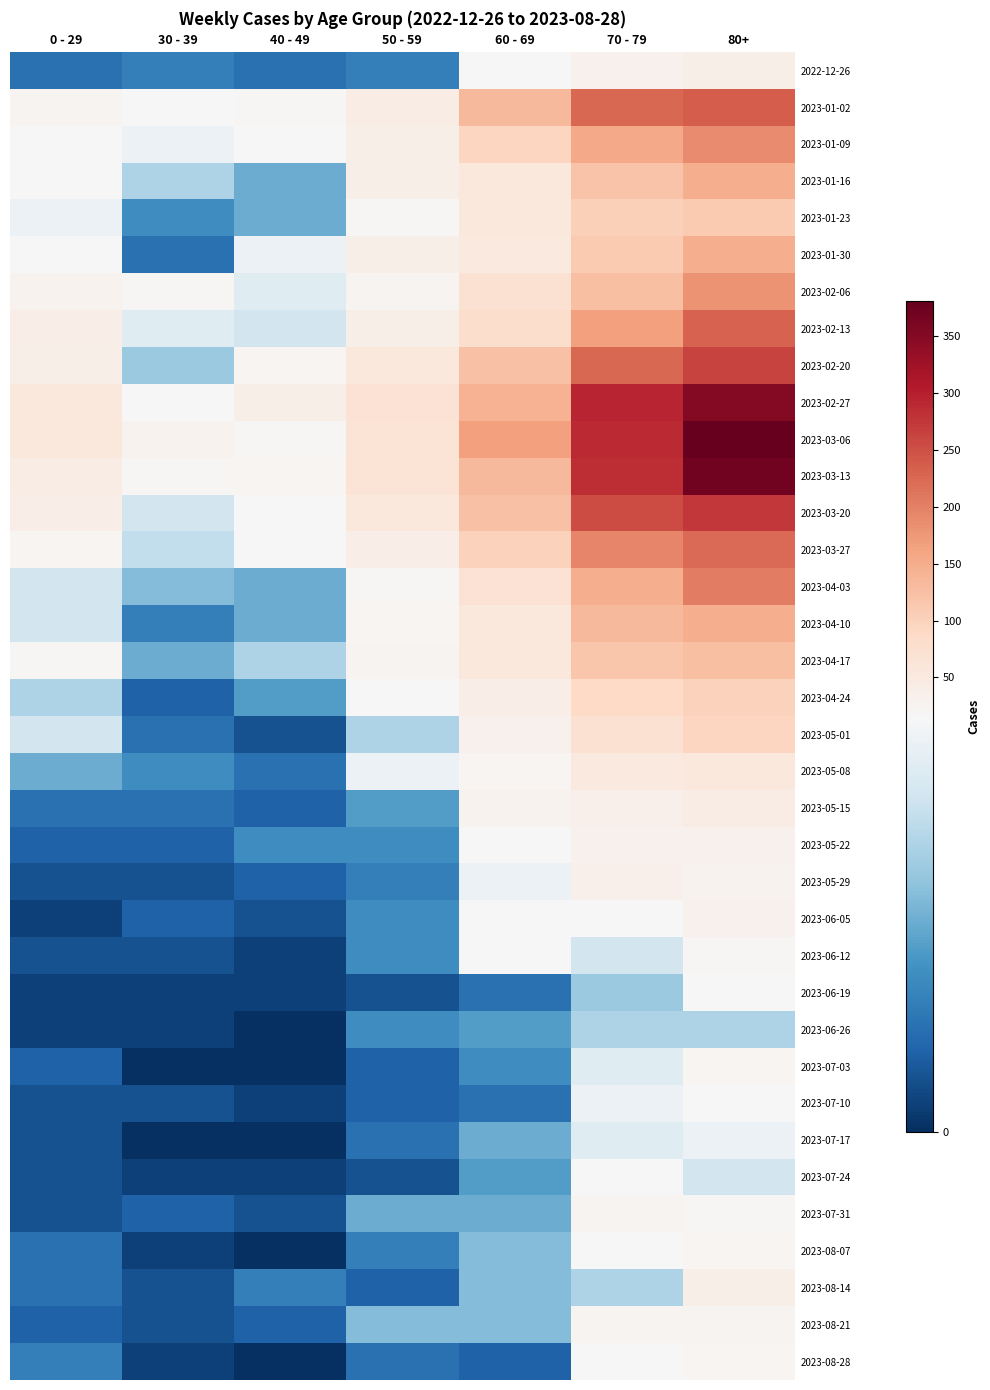

What is the difference between the highest and lowest values at 70 - 79?

285